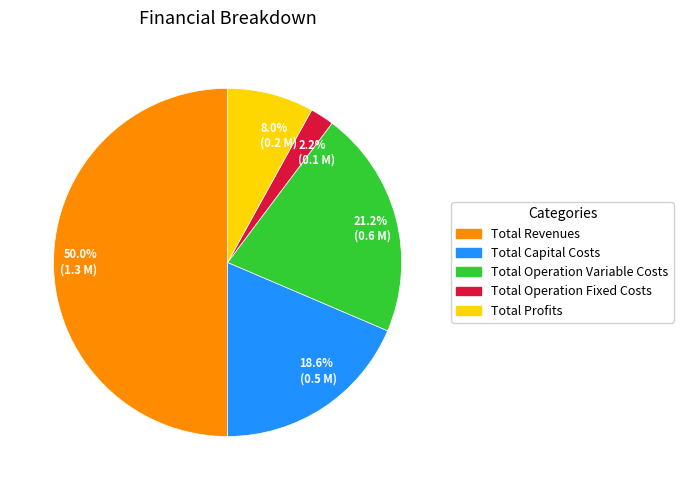

Rank the categories by value from highest to lowest.

Total Revenues, Total Operation Variable Costs, Total Capital Costs, Total Profits, Total Operation Fixed Costs